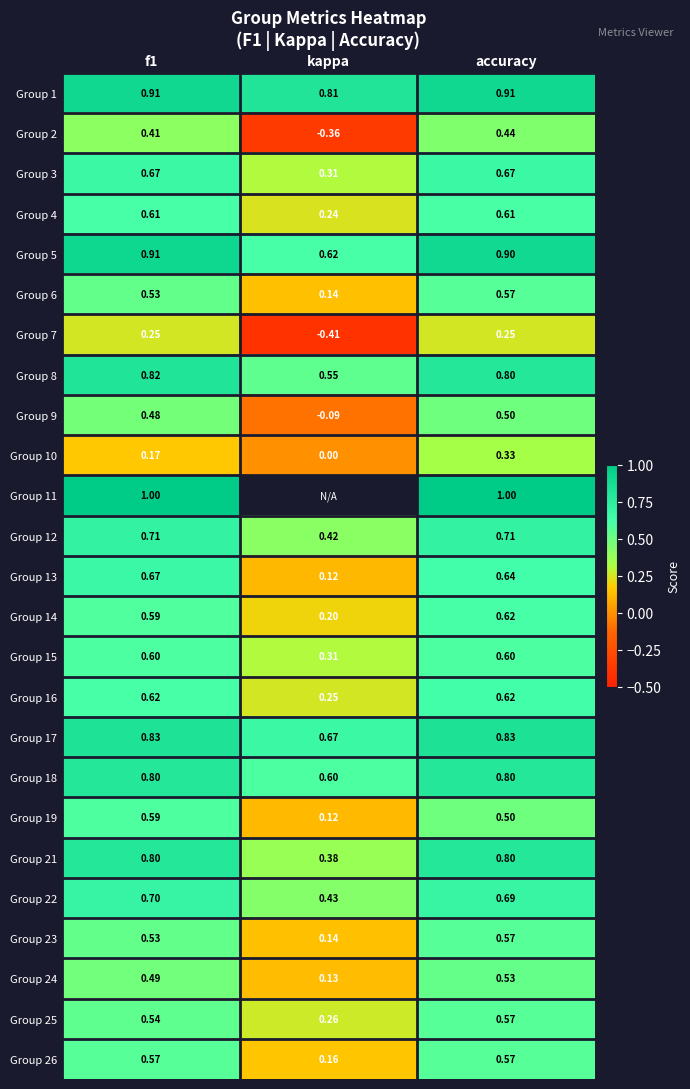

True or false: Group 5 has a value of 0.9 at accuracy.

True